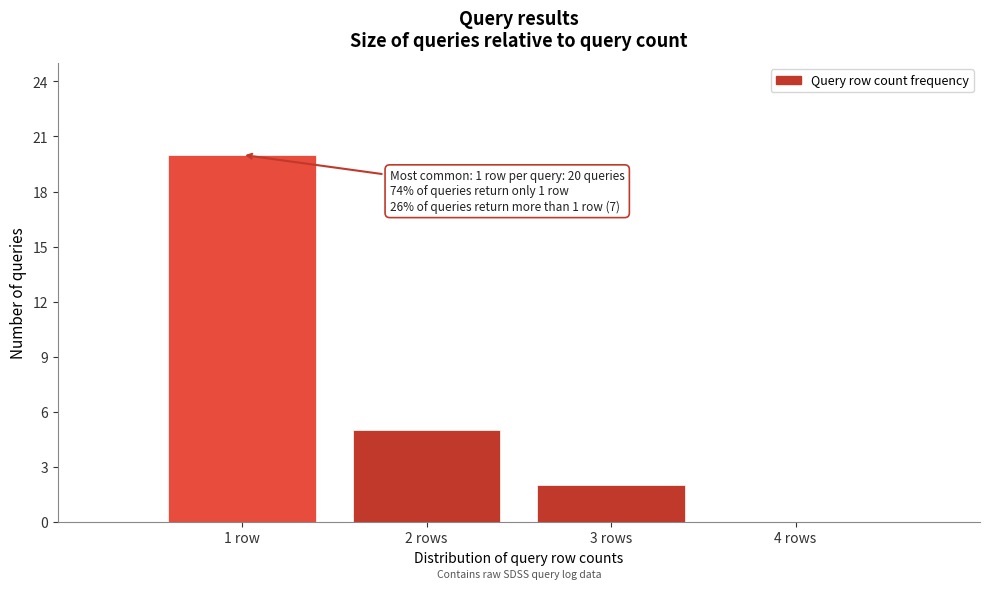

The chart shows a value of 0 at 4 rows. True or false?

True